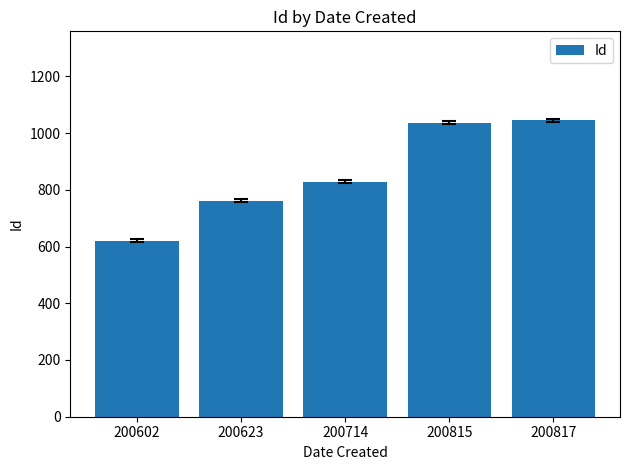

What is the smallest value displayed?

620